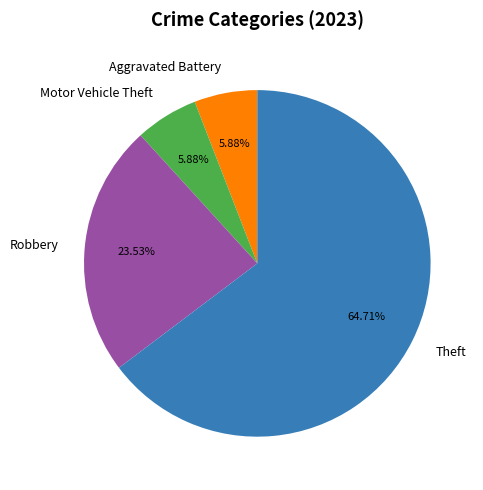

Combined, do Motor Vehicle Theft and Robbery account for over 50%?

No